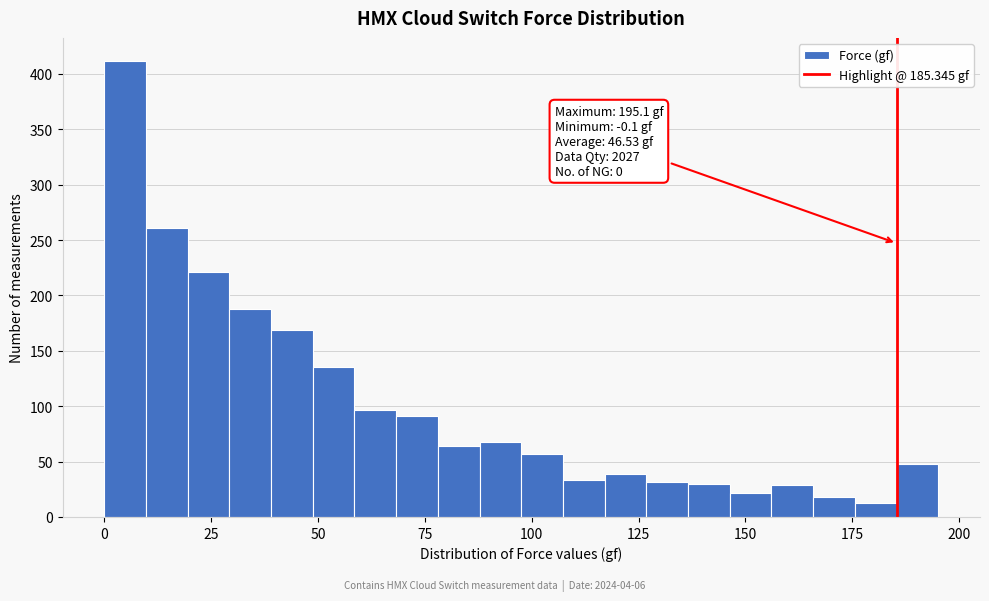

Around what value on the x-axis is the tallest bar? Give the approximate position of its centre, as read against the axis.

5